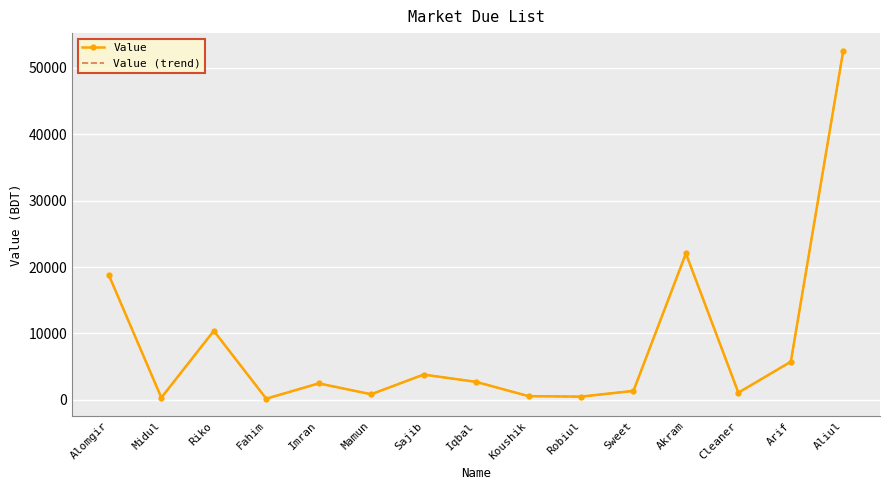

What is the sum of all Value values?

123495